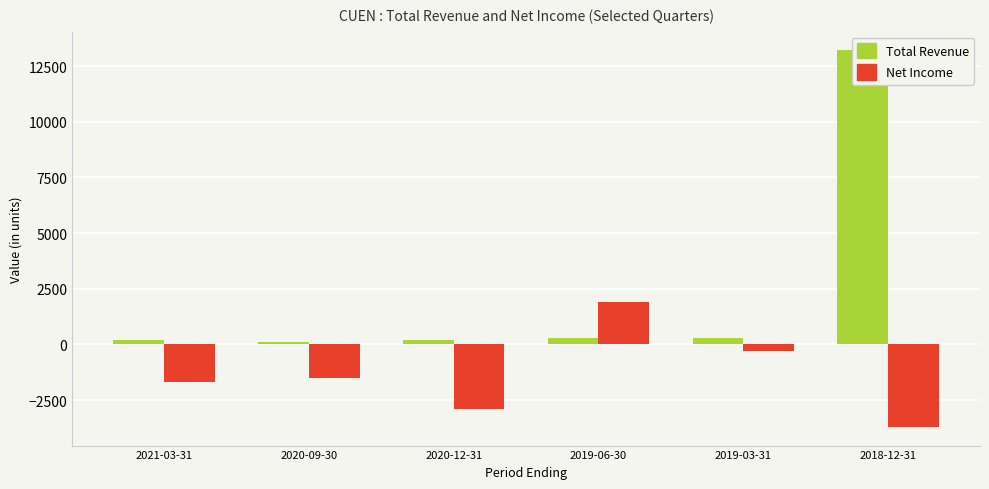

What is the approximate value of Net Income at 2020-12-31?

-2900